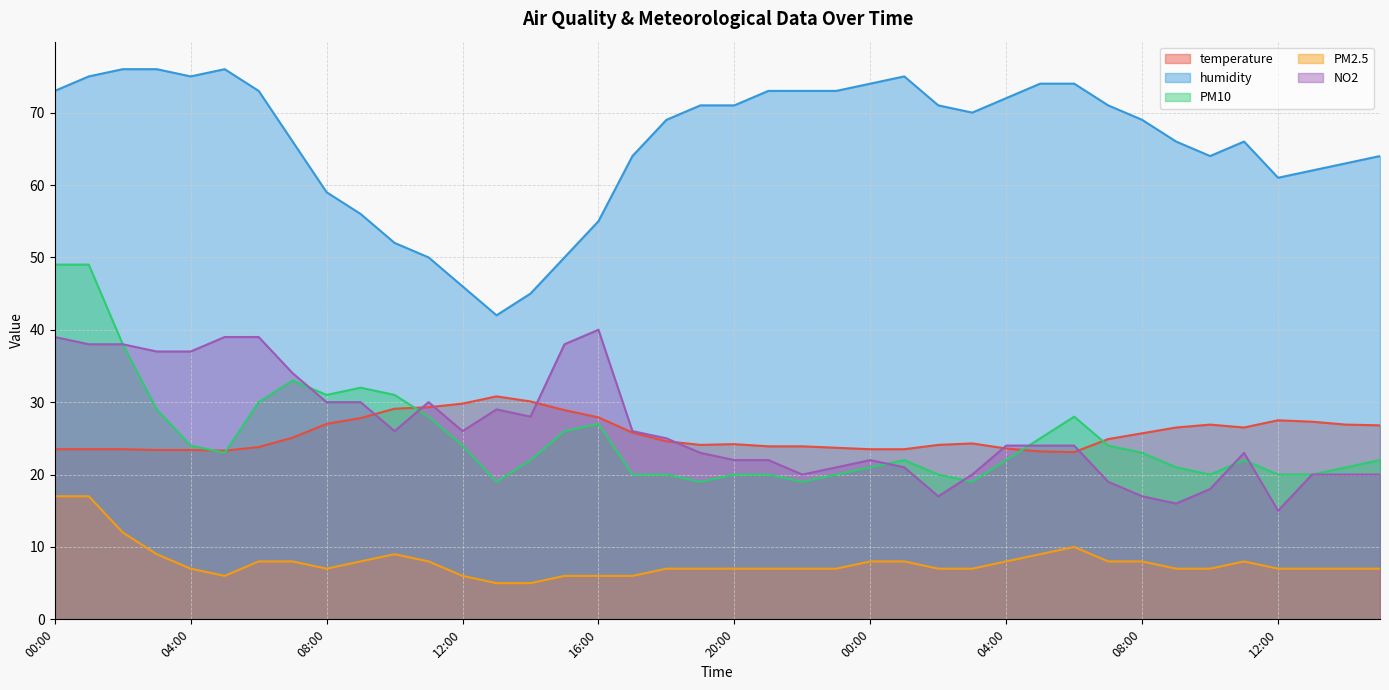

Reading left to right, list all the values displayed in this chart.

temperature: 23.5	23.5	23.5	23.4	23.4	23.3	23.8	25.1	27.0	27.8	29.1	29.3	29.8	30.8	30.1	28.9	27.9	25.8	24.6	24.1	24.2	23.9	23.9	23.7	23.5	23.5	24.1	24.3	23.6	23.2	23.1	24.9	25.7	26.5	26.9	26.5	27.5	27.3	26.9	26.8
humidity: 73.0	75.0	76.0	76.0	75.0	76.0	73.0	66.0	59.0	56.0	52.0	50.0	46.0	42.0	45.0	50.0	55.0	64.0	69.0	71.0	71.0	73.0	73.0	73.0	74.0	75.0	71.0	70.0	72.0	74.0	74.0	71.0	69.0	66.0	64.0	66.0	61.0	62.0	63.0	64.0
PM10: 49.0	49.0	38.0	29.0	24.0	23.0	30.0	33.0	31.0	32.0	31.0	28.0	24.0	19.0	22.0	26.0	27.0	20.0	20.0	19.0	20.0	20.0	19.0	20.0	21.0	22.0	20.0	19.0	22.0	25.0	28.0	24.0	23.0	21.0	20.0	22.0	20.0	20.0	21.0	22.0
PM2.5: 17.0	17.0	12.0	9.0	7.0	6.0	8.0	8.0	7.0	8.0	9.0	8.0	6.0	5.0	5.0	6.0	6.0	6.0	7.0	7.0	7.0	7.0	7.0	7.0	8.0	8.0	7.0	7.0	8.0	9.0	10.0	8.0	8.0	7.0	7.0	8.0	7.0	7.0	7.0	7.0
NO2: 39.0	38.0	38.0	37.0	37.0	39.0	39.0	34.0	30.0	30.0	26.0	30.0	26.0	29.0	28.0	38.0	40.0	26.0	25.0	23.0	22.0	22.0	20.0	21.0	22.0	21.0	17.0	20.0	24.0	24.0	24.0	19.0	17.0	16.0	18.0	23.0	15.0	20.0	20.0	20.0